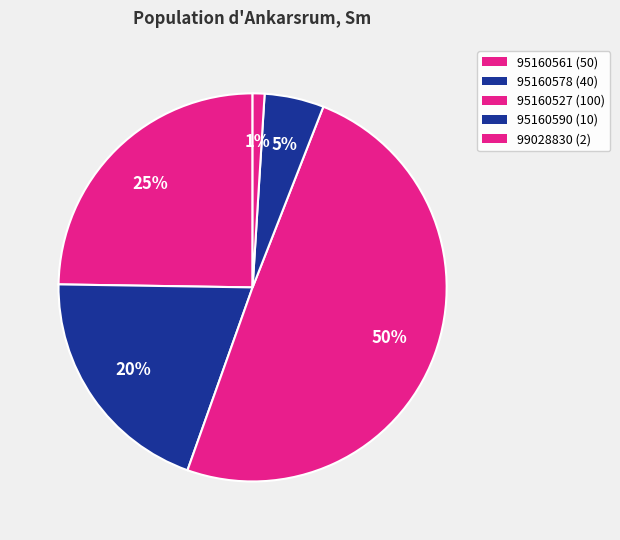

Count the number of slices in the pie.

5